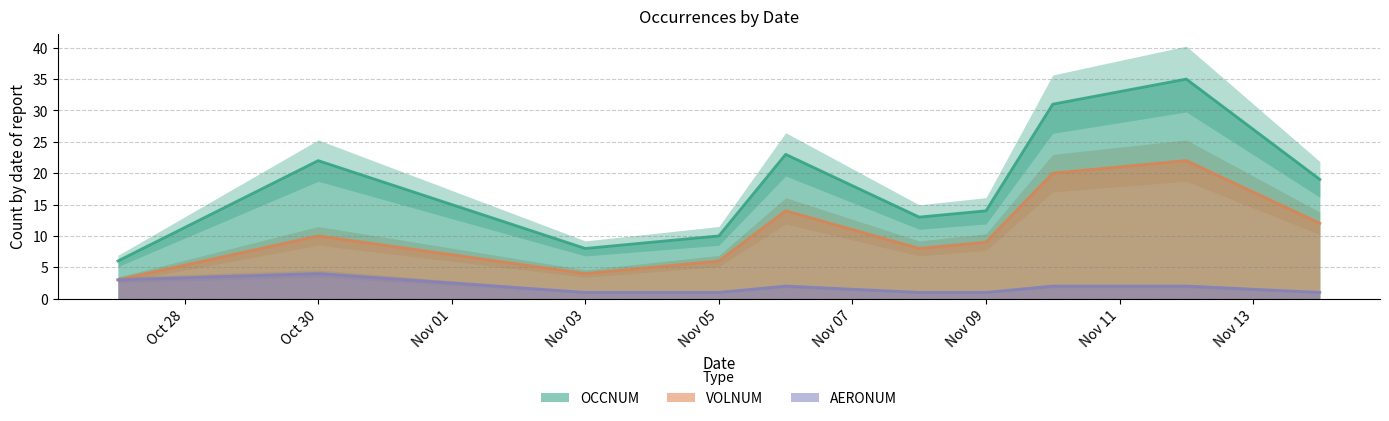

What is the difference between the maximum and minimum values in the OCCNUM series?

29